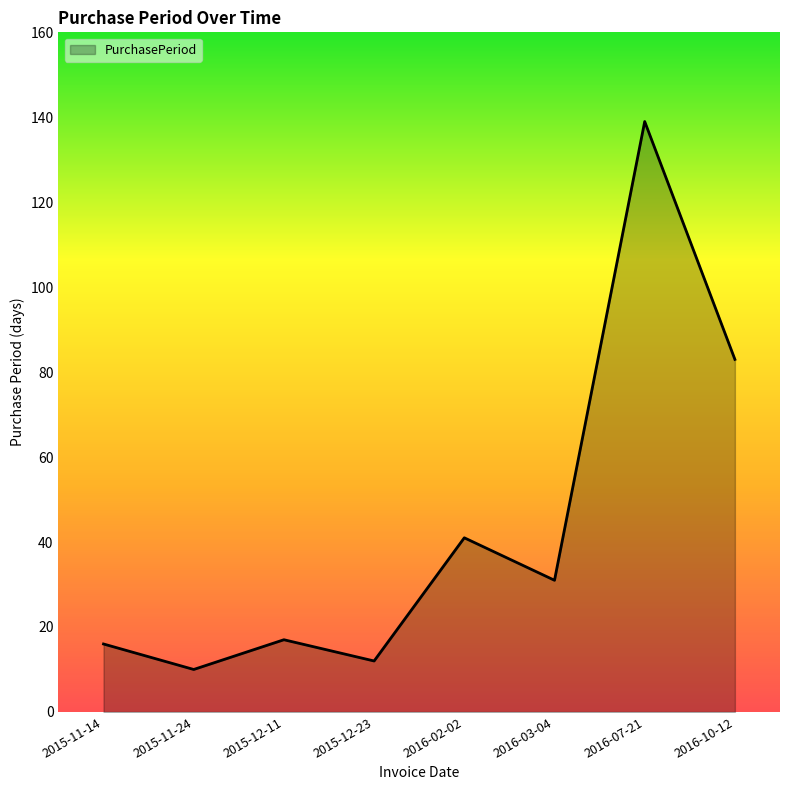

Where does the data first go above 31?

2016-02-02